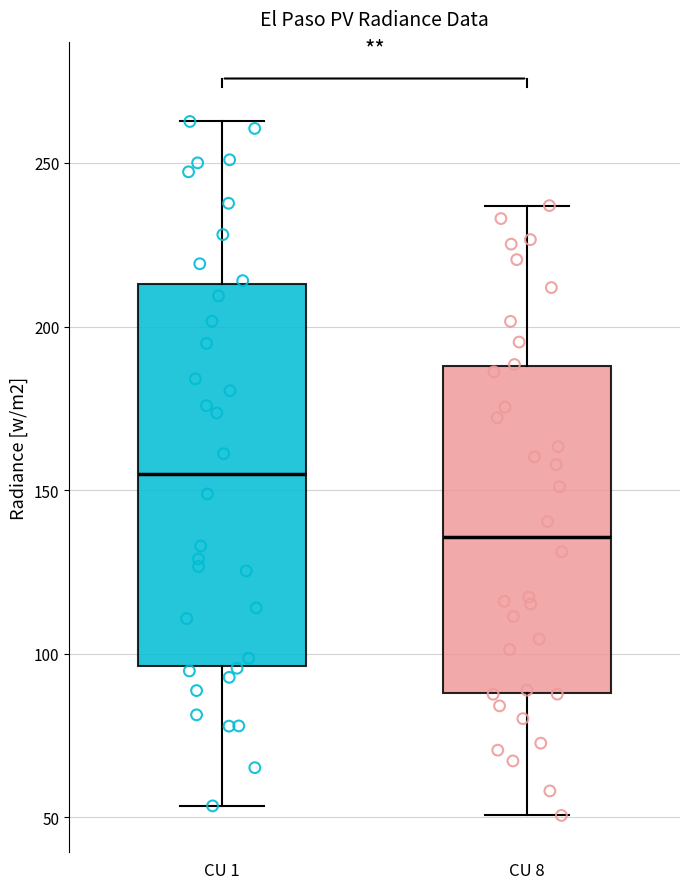

Reading left to right, read every box against the y-axis: the position of its median line, the range the box covers, and the ends of its whiskers. The values are not printed on the chart, so give them approximately, as read against the axis.

CU 1: median 155, box 95 to 215, whiskers 55 to 265
CU 8: median 135, box 90 to 190, whiskers 50 to 235